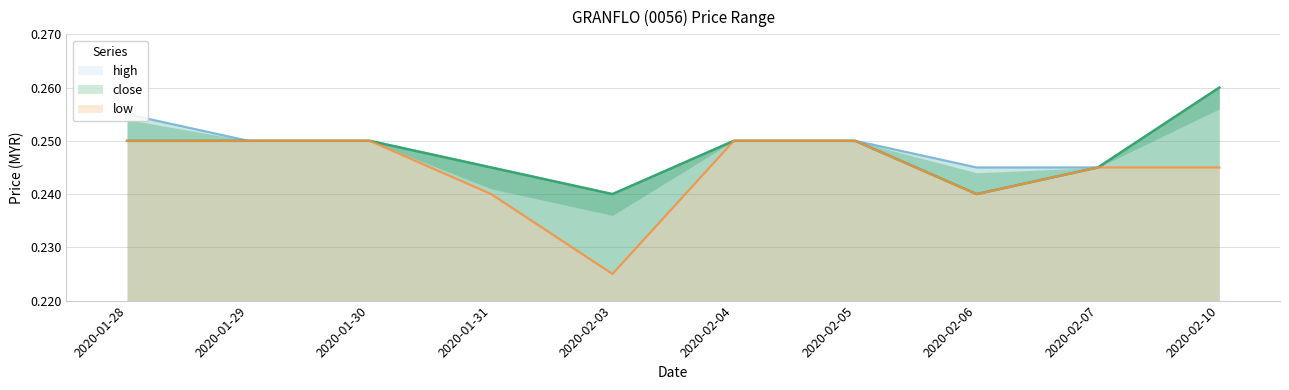

True or false: close and low intersect in this chart.

False